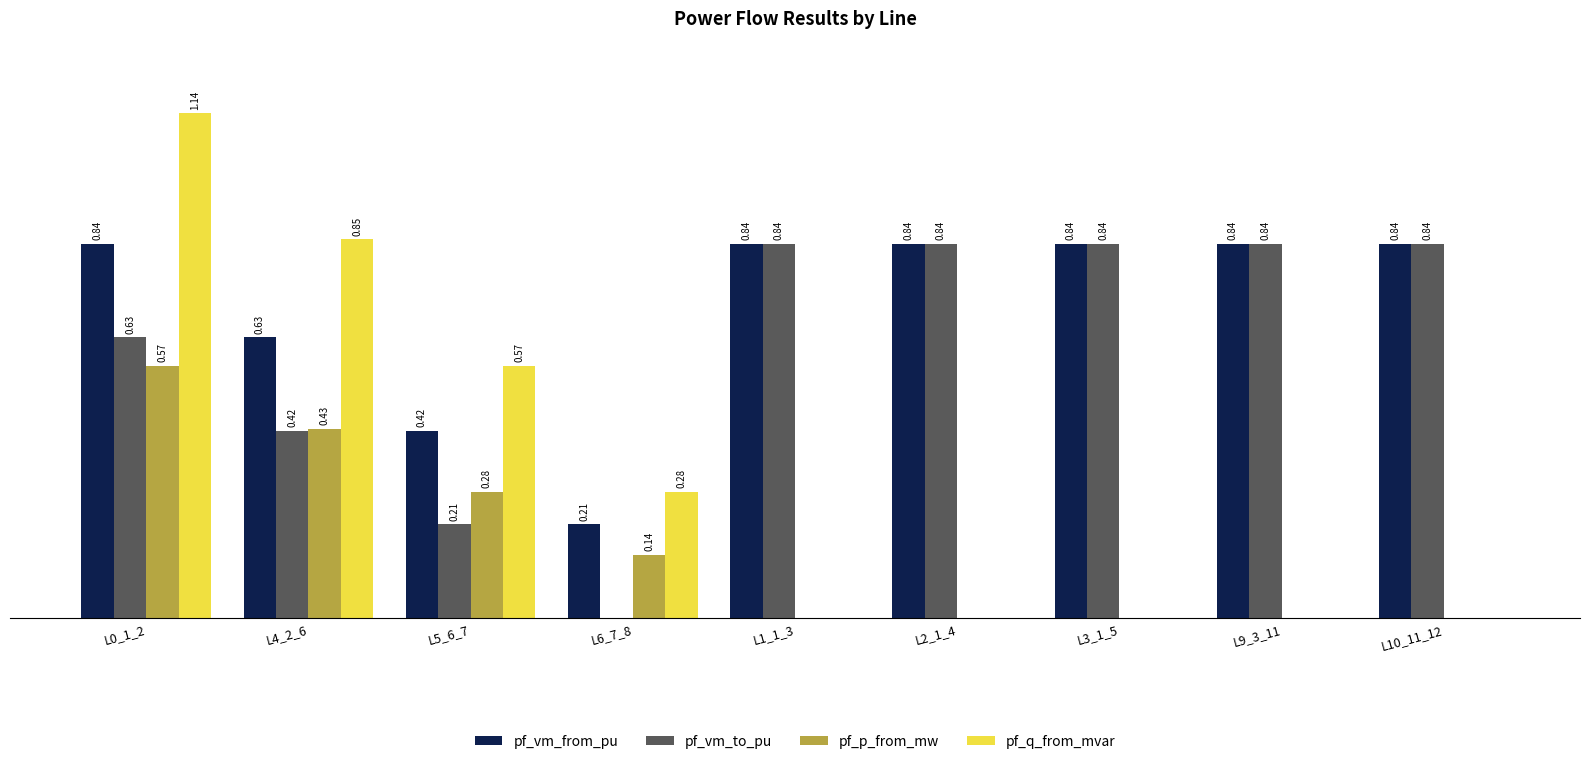

Between L0_1_2 and L4_2_6, which series saw the biggest shift?

pf_q_from_mvar